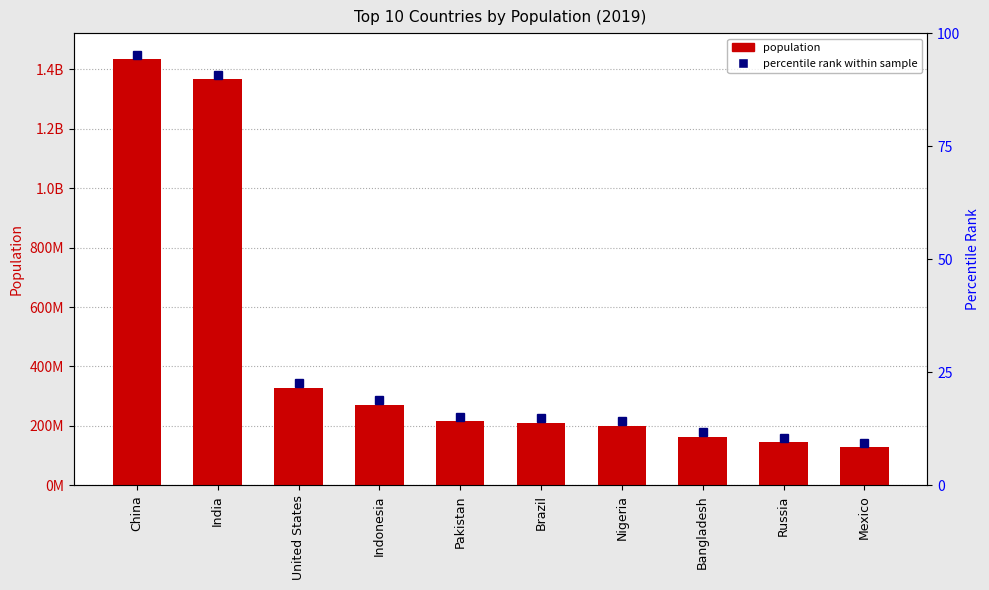

What position from the left is Pakistan?

5